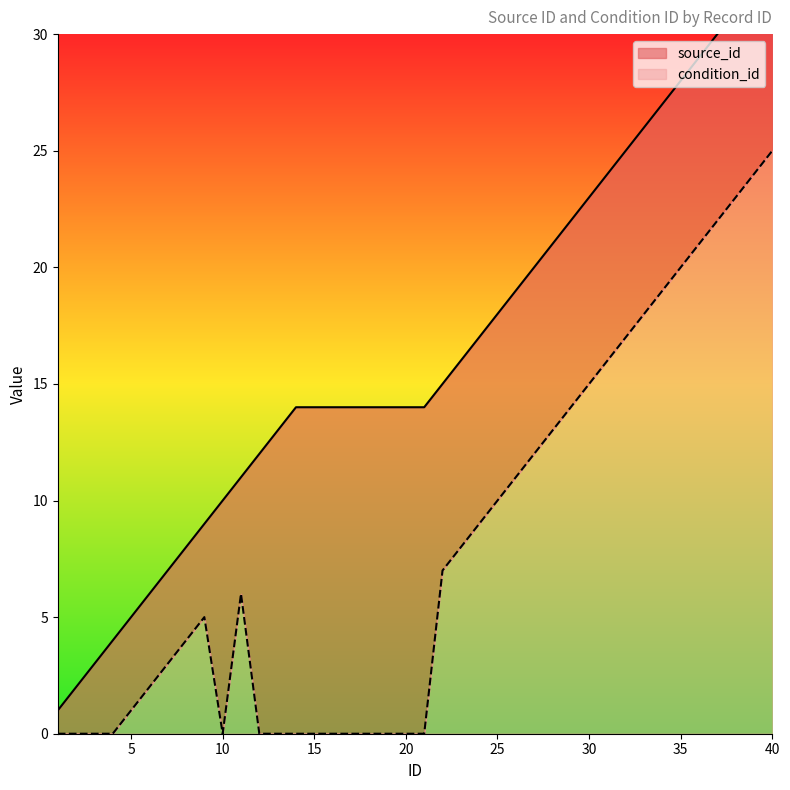

True or false: source_id has more than 2 points higher than both neighbors.

False